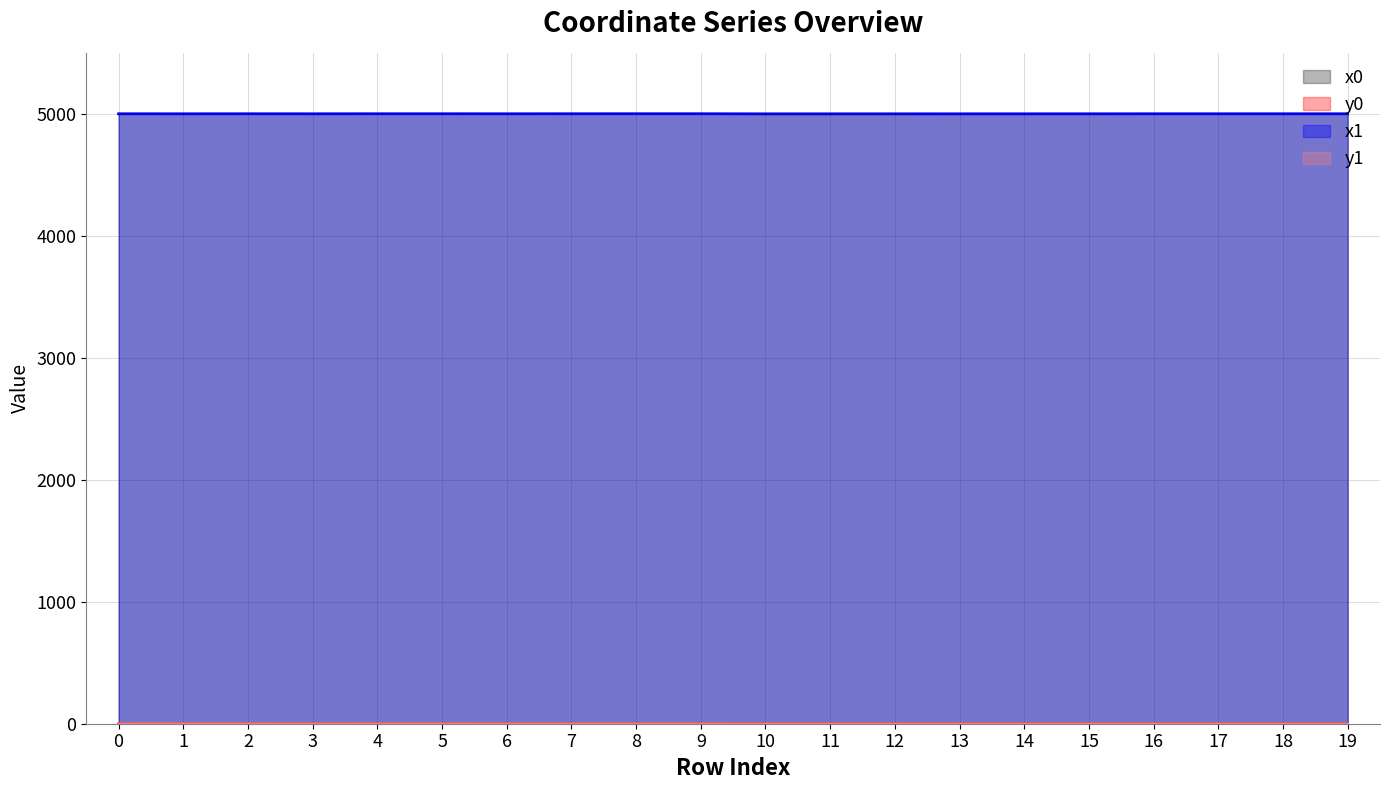

What is the approximate value of y0 at 1?

0.7